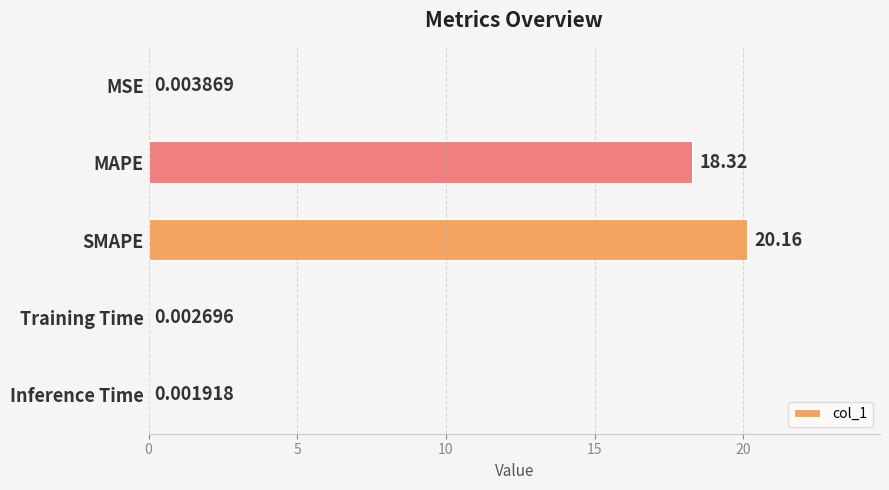

What is the sum of all values?

38.5